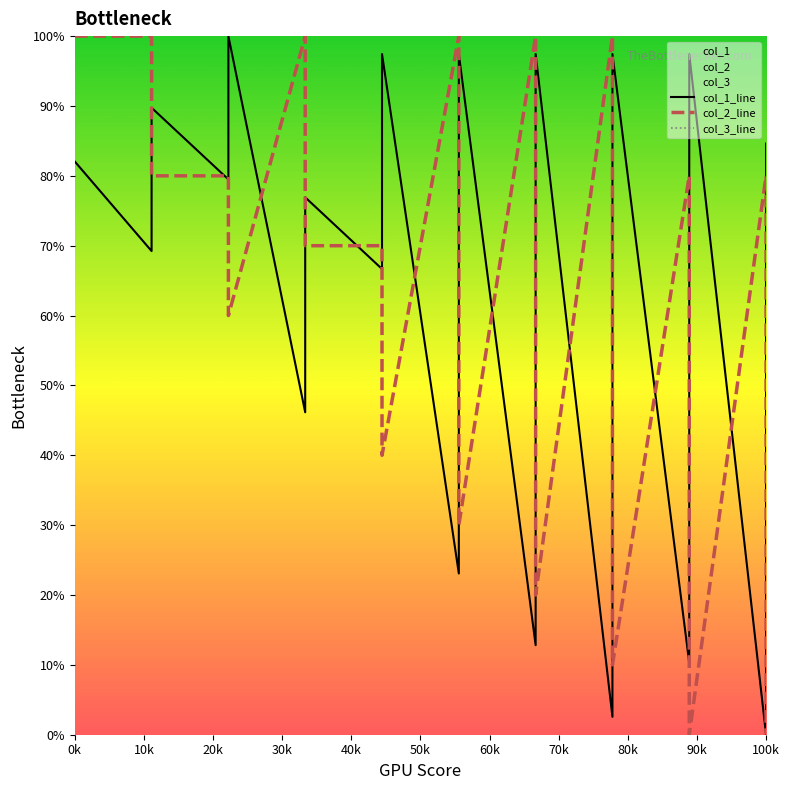

True or false: col_2_line has more than 2 points higher than both neighbors.

True